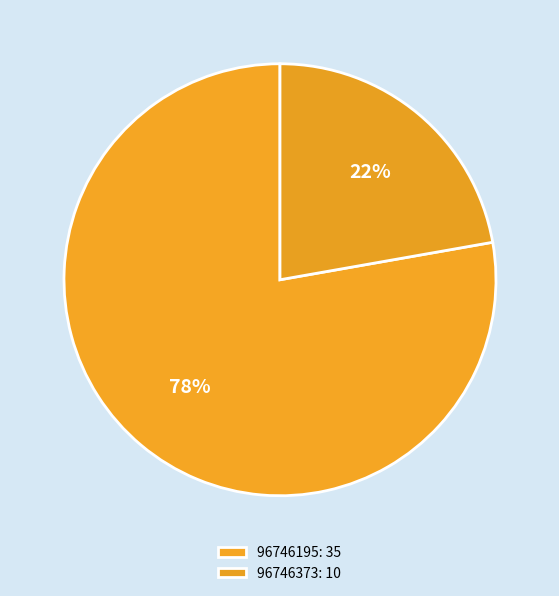

How many slices are in this pie chart?

2